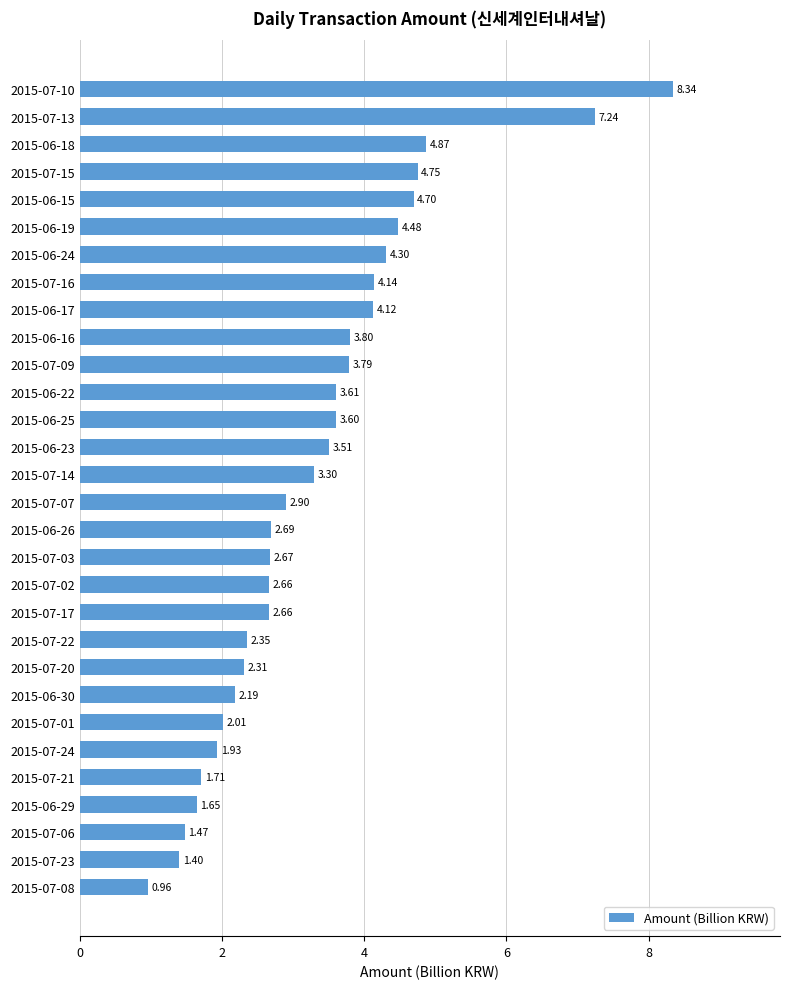

What is the difference between the values at 2015-06-26 and 2015-06-23?

0.8